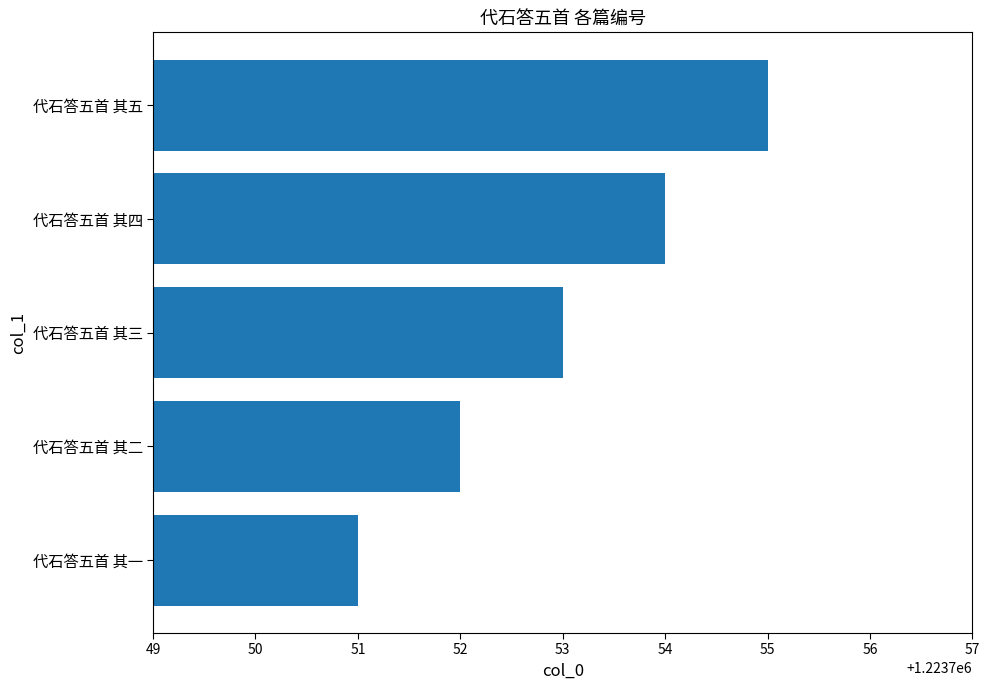

What is the ratio of the value at 代石答五首 其五 to the value at 代石答五首 其二?

1.0